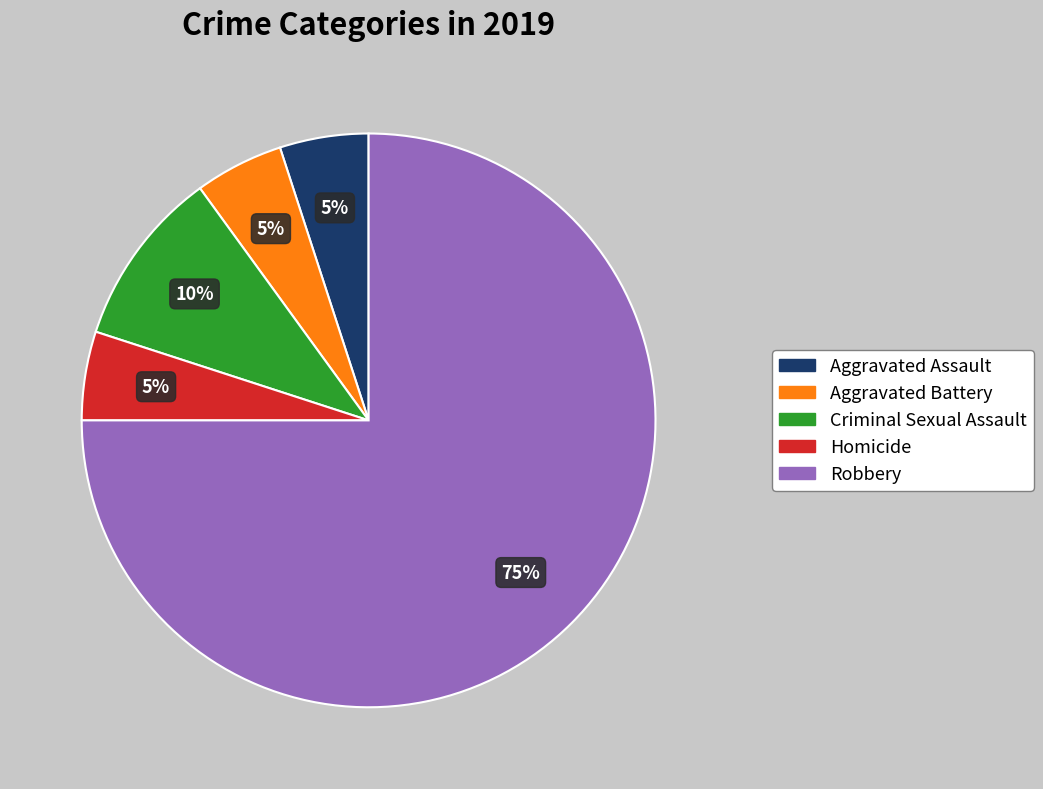

To the nearest percent, what percentage of the pie is Criminal Sexual Assault?

10%